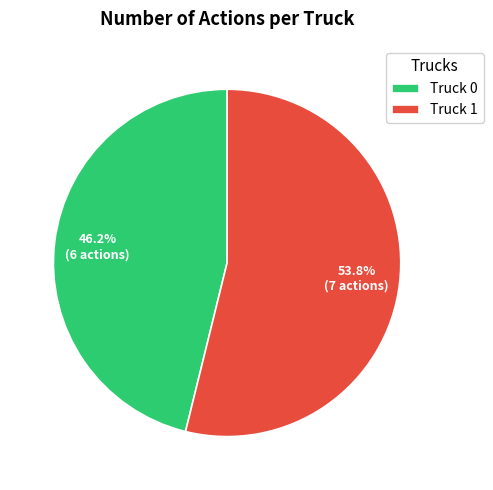

What percentage is the Truck 0 slice, to the nearest percent?

46%